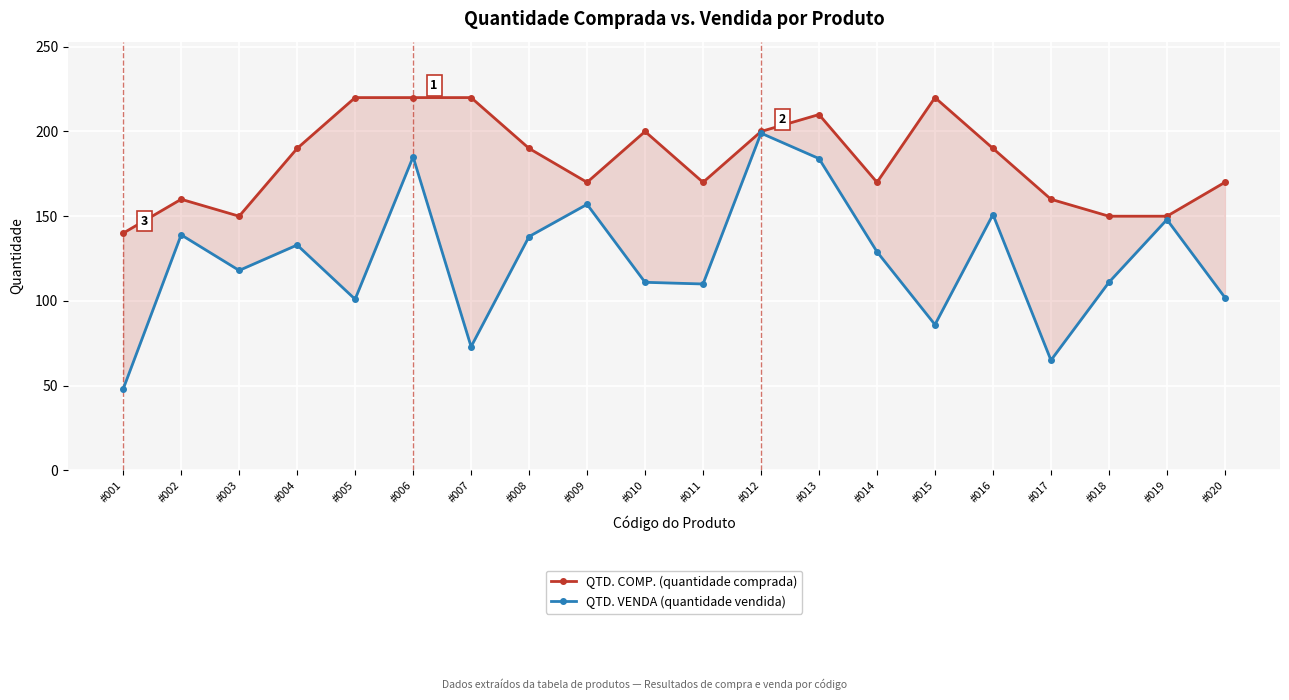

Reading left to right, transcribe all the data shown in this chart.

QTD. COMP.: #001=140	#002=160	#003=150	#004=190	#005=220	#006=220	#007=220	#008=190	#009=170	#010=200	#011=170	#012=200	#013=210	#014=170	#015=220	#016=190	#017=160	#018=150	#019=150	#020=170
QTD. VENDA: #001=48	#002=139	#003=118	#004=133	#005=101	#006=185	#007=73	#008=138	#009=157	#010=111	#011=110	#012=199	#013=184	#014=129	#015=86	#016=151	#017=65	#018=111	#019=148	#020=102